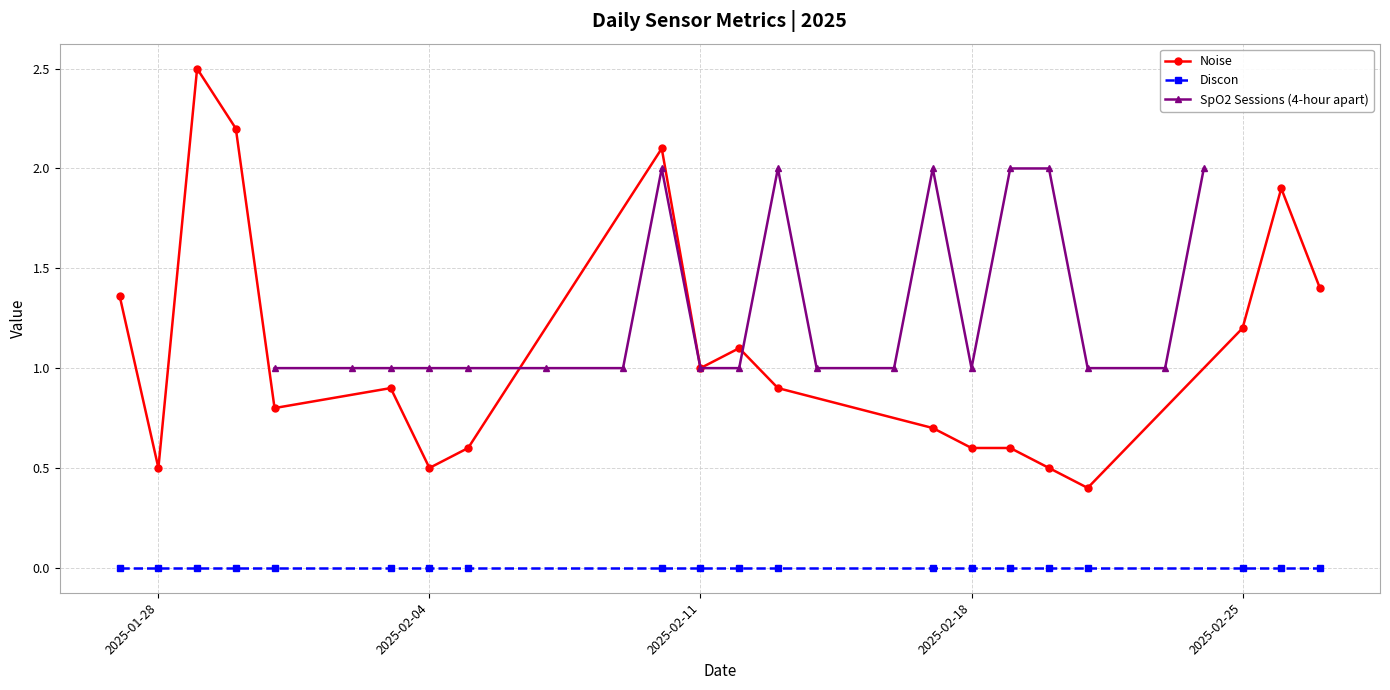

True or false: Discon and Noise cross at least once.

False